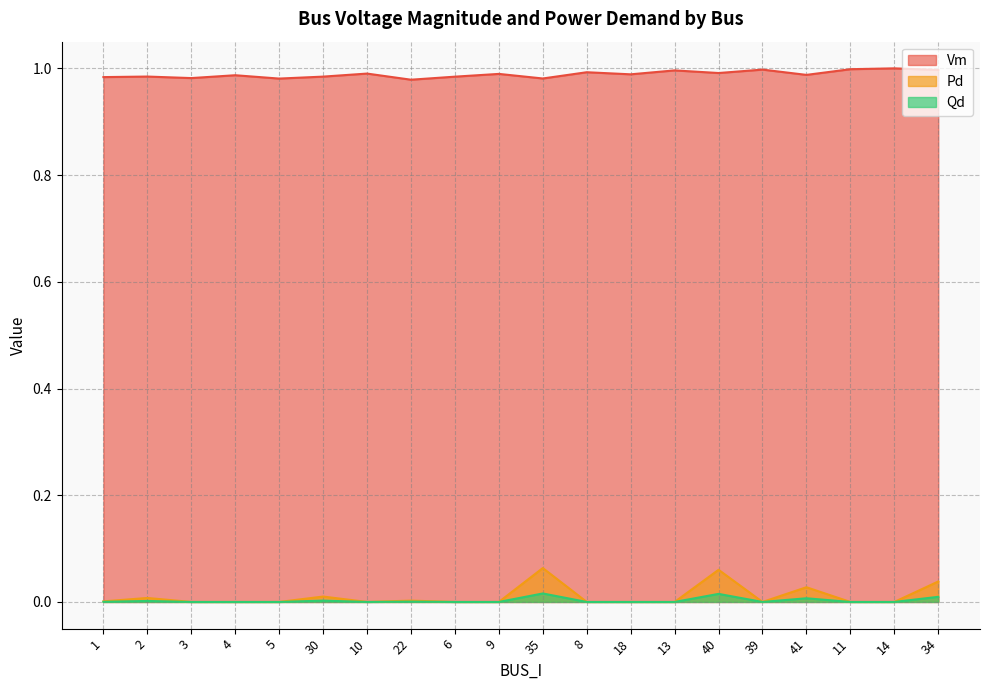

What is the difference between the highest and lowest values at 14?

1.0